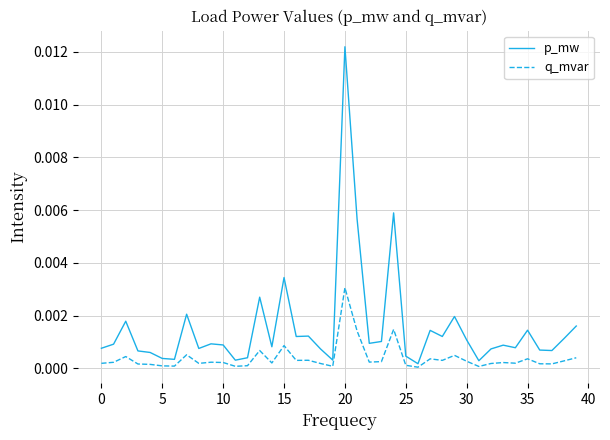

What are all the series names shown in the legend?

p_mw, q_mvar